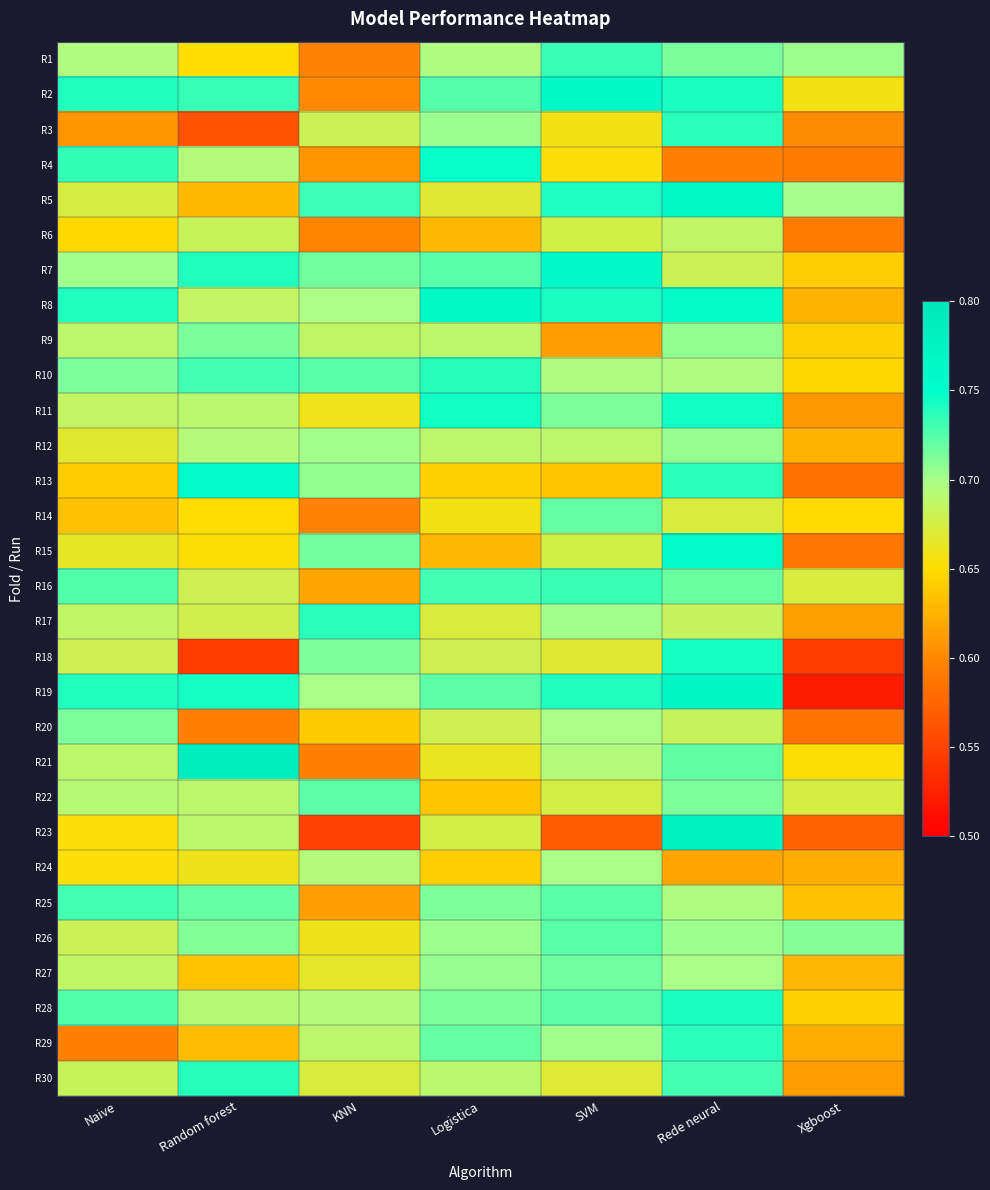

Reading right to left, list all the values displayed in this chart.

R1: Xgboost=0.7	Rede neural=0.7	SVM=0.7	Logistica=0.7	KNN=0.6	Random forest=0.7	Naive=0.7
R2: Xgboost=0.7	Rede neural=0.7	SVM=0.8	Logistica=0.7	KNN=0.6	Random forest=0.7	Naive=0.7
R3: Xgboost=0.6	Rede neural=0.7	SVM=0.7	Logistica=0.7	KNN=0.7	Random forest=0.6	Naive=0.6
R4: Xgboost=0.6	Rede neural=0.6	SVM=0.7	Logistica=0.7	KNN=0.6	Random forest=0.7	Naive=0.7
R5: Xgboost=0.7	Rede neural=0.8	SVM=0.7	Logistica=0.7	KNN=0.7	Random forest=0.6	Naive=0.7
R6: Xgboost=0.6	Rede neural=0.7	SVM=0.7	Logistica=0.6	KNN=0.6	Random forest=0.7	Naive=0.6
R7: Xgboost=0.6	Rede neural=0.7	SVM=0.8	Logistica=0.7	KNN=0.7	Random forest=0.7	Naive=0.7
R8: Xgboost=0.6	Rede neural=0.8	SVM=0.7	Logistica=0.8	KNN=0.7	Random forest=0.7	Naive=0.7
R9: Xgboost=0.6	Rede neural=0.7	SVM=0.6	Logistica=0.7	KNN=0.7	Random forest=0.7	Naive=0.7
R10: Xgboost=0.6	Rede neural=0.7	SVM=0.7	Logistica=0.7	KNN=0.7	Random forest=0.7	Naive=0.7
R11: Xgboost=0.6	Rede neural=0.7	SVM=0.7	Logistica=0.7	KNN=0.7	Random forest=0.7	Naive=0.7
R12: Xgboost=0.6	Rede neural=0.7	SVM=0.7	Logistica=0.7	KNN=0.7	Random forest=0.7	Naive=0.7
R13: Xgboost=0.6	Rede neural=0.7	SVM=0.6	Logistica=0.6	KNN=0.7	Random forest=0.8	Naive=0.6
R14: Xgboost=0.6	Rede neural=0.7	SVM=0.7	Logistica=0.7	KNN=0.6	Random forest=0.7	Naive=0.6
R15: Xgboost=0.6	Rede neural=0.8	SVM=0.7	Logistica=0.6	KNN=0.7	Random forest=0.7	Naive=0.7
R16: Xgboost=0.7	Rede neural=0.7	SVM=0.7	Logistica=0.7	KNN=0.6	Random forest=0.7	Naive=0.7
R17: Xgboost=0.6	Rede neural=0.7	SVM=0.7	Logistica=0.7	KNN=0.7	Random forest=0.7	Naive=0.7
R18: Xgboost=0.5	Rede neural=0.7	SVM=0.7	Logistica=0.7	KNN=0.7	Random forest=0.5	Naive=0.7
R19: Xgboost=0.5	Rede neural=0.8	SVM=0.7	Logistica=0.7	KNN=0.7	Random forest=0.7	Naive=0.7
R20: Xgboost=0.6	Rede neural=0.7	SVM=0.7	Logistica=0.7	KNN=0.6	Random forest=0.6	Naive=0.7
R21: Xgboost=0.7	Rede neural=0.7	SVM=0.7	Logistica=0.7	KNN=0.6	Random forest=0.8	Naive=0.7
R22: Xgboost=0.7	Rede neural=0.7	SVM=0.7	Logistica=0.6	KNN=0.7	Random forest=0.7	Naive=0.7
R23: Xgboost=0.6	Rede neural=0.8	SVM=0.6	Logistica=0.7	KNN=0.5	Random forest=0.7	Naive=0.7
R24: Xgboost=0.6	Rede neural=0.6	SVM=0.7	Logistica=0.6	KNN=0.7	Random forest=0.7	Naive=0.7
R25: Xgboost=0.6	Rede neural=0.7	SVM=0.7	Logistica=0.7	KNN=0.6	Random forest=0.7	Naive=0.7
R26: Xgboost=0.7	Rede neural=0.7	SVM=0.7	Logistica=0.7	KNN=0.7	Random forest=0.7	Naive=0.7
R27: Xgboost=0.6	Rede neural=0.7	SVM=0.7	Logistica=0.7	KNN=0.7	Random forest=0.6	Naive=0.7
R28: Xgboost=0.6	Rede neural=0.7	SVM=0.7	Logistica=0.7	KNN=0.7	Random forest=0.7	Naive=0.7
R29: Xgboost=0.6	Rede neural=0.7	SVM=0.7	Logistica=0.7	KNN=0.7	Random forest=0.6	Naive=0.6
R30: Xgboost=0.6	Rede neural=0.7	SVM=0.7	Logistica=0.7	KNN=0.7	Random forest=0.7	Naive=0.7